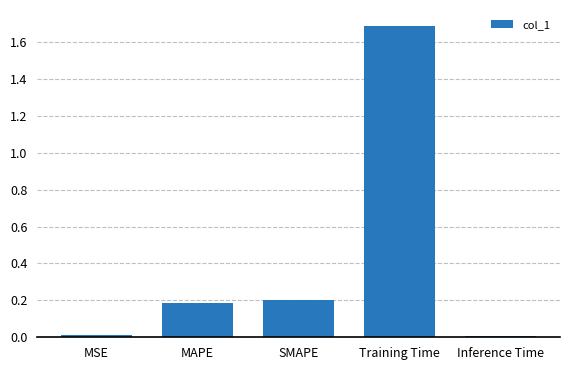

What is the difference between the values at SMAPE and MSE?

0.2